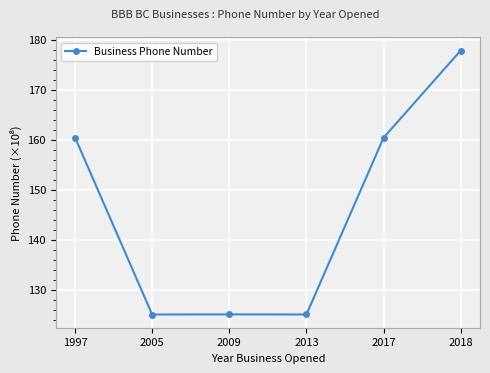

What is the change in value from 2009 to 2017?

+35.3